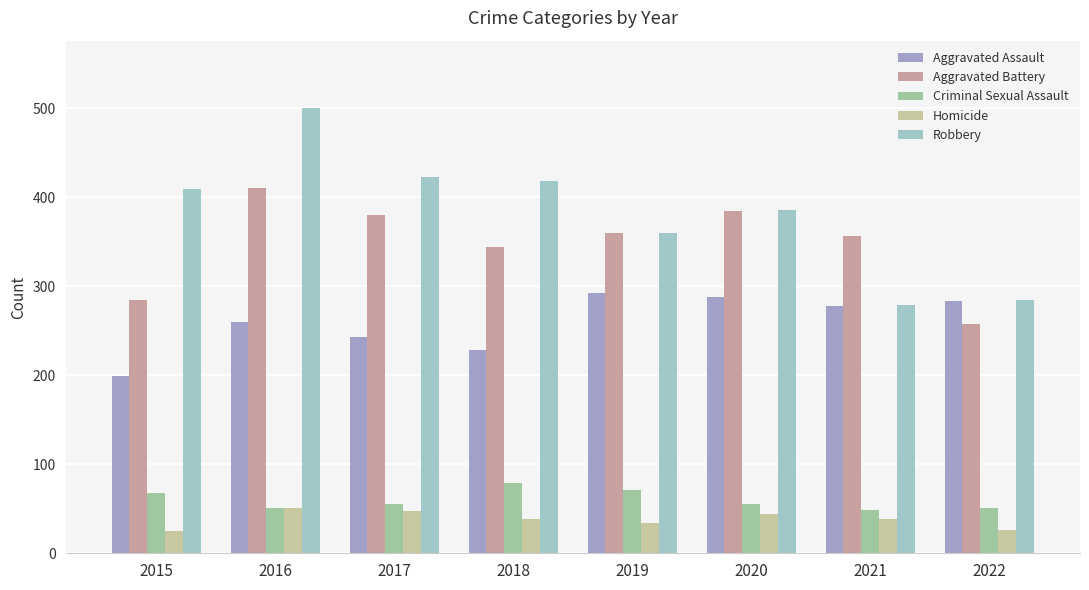

What is the highest value of the Aggravated Assault series?

292